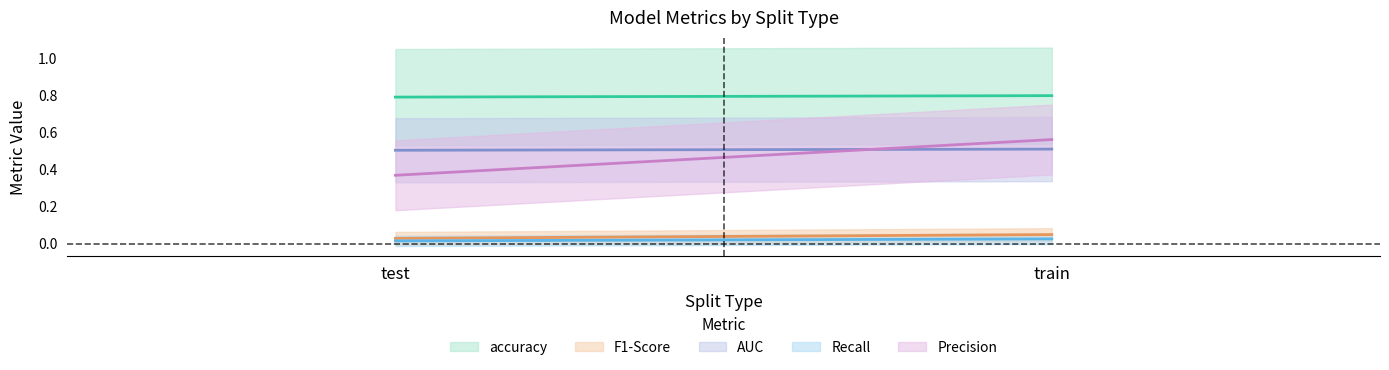

Reading right to left, transcribe all the data shown in this chart.

accuracy: train=0.8	test=0.8
F1-Score: train=0.0	test=0.0
AUC: train=0.5	test=0.5
Recall: train=0.0	test=0.0
Precision: train=0.6	test=0.4